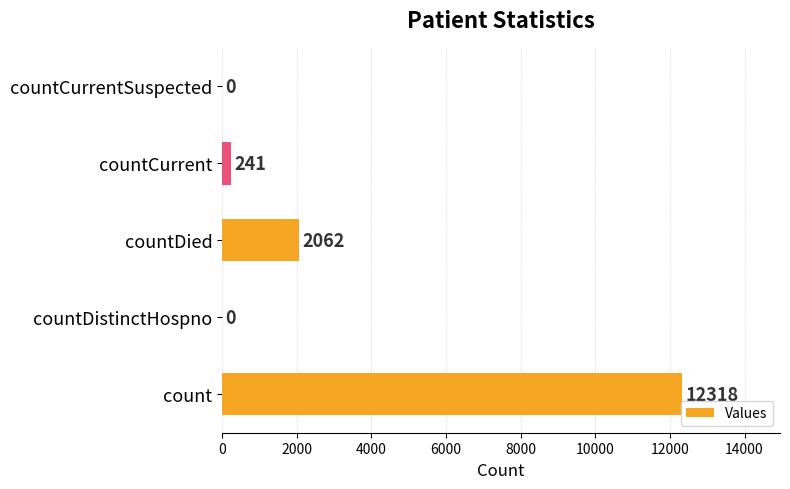

What is the sum of all values?

14621